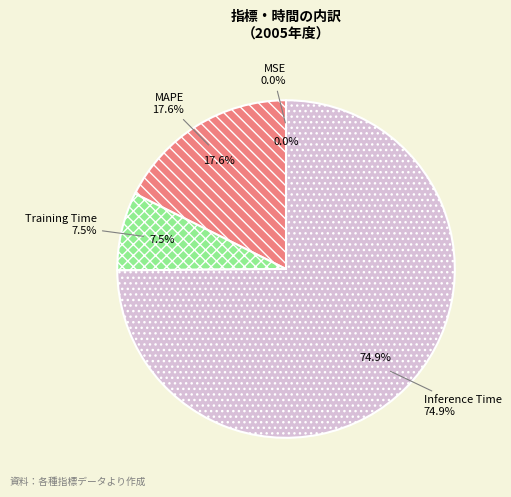

To the nearest percent, what is the difference between the largest and smallest slice percentages?

75%